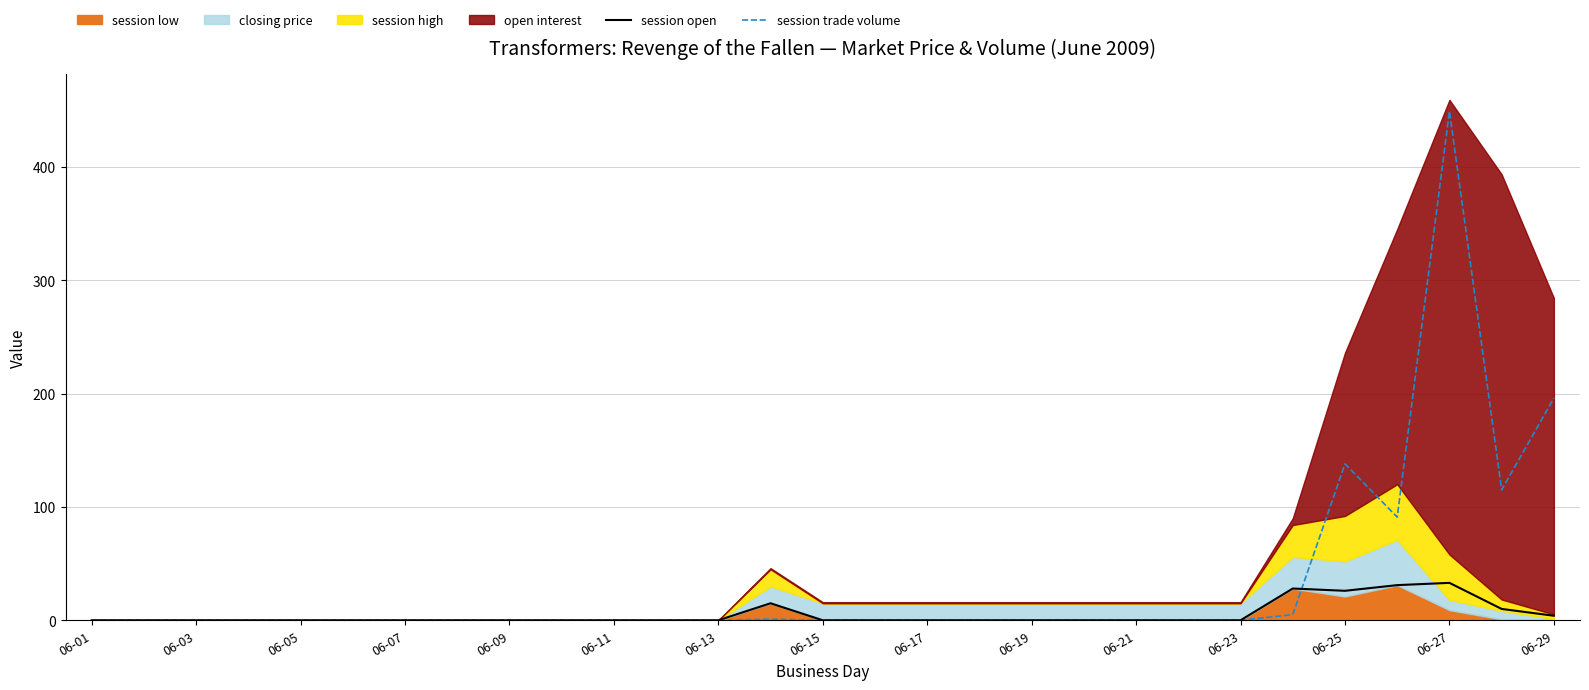

The value of session trade volume at 06-05 is 0. True or false?

True